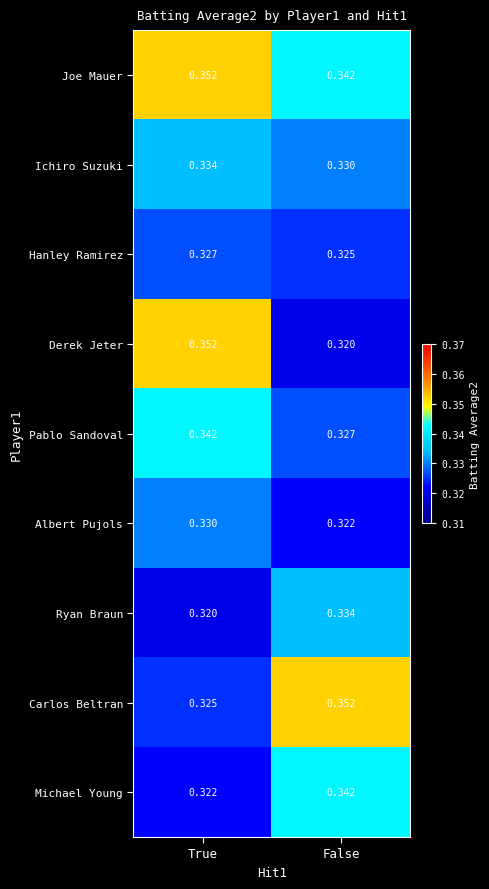

Is the value of Michael Young at False greater than the value of Albert Pujols at True?

Yes